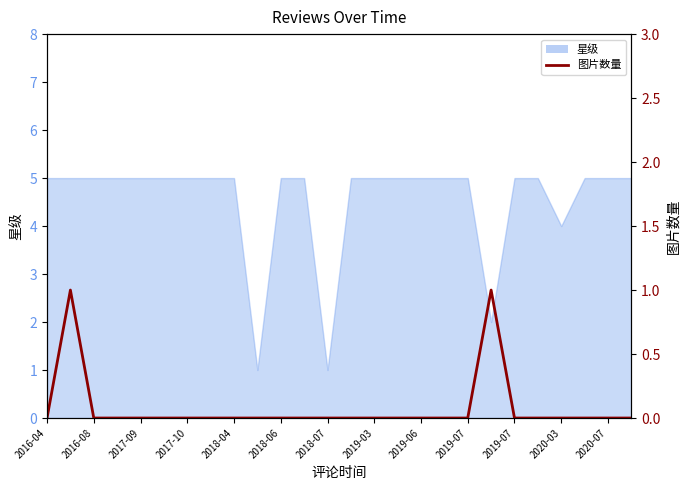

True or false: the data shows 0 at 23.

True